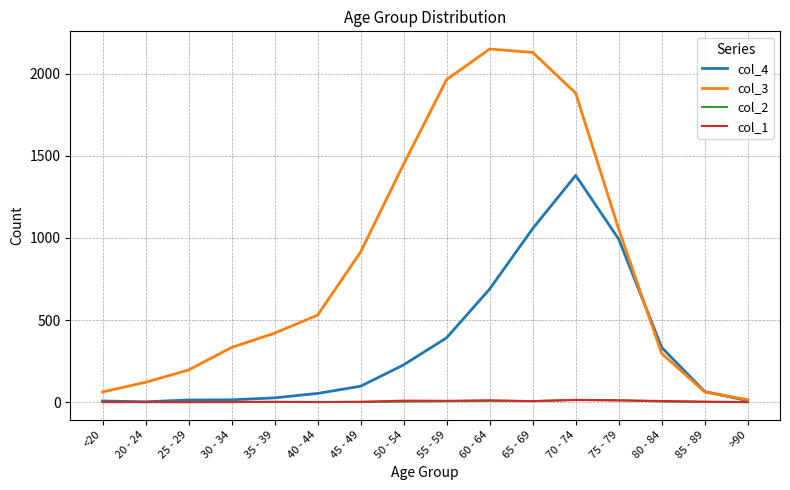

The col_2 series shows 1 at 35 - 39. True or false?

True